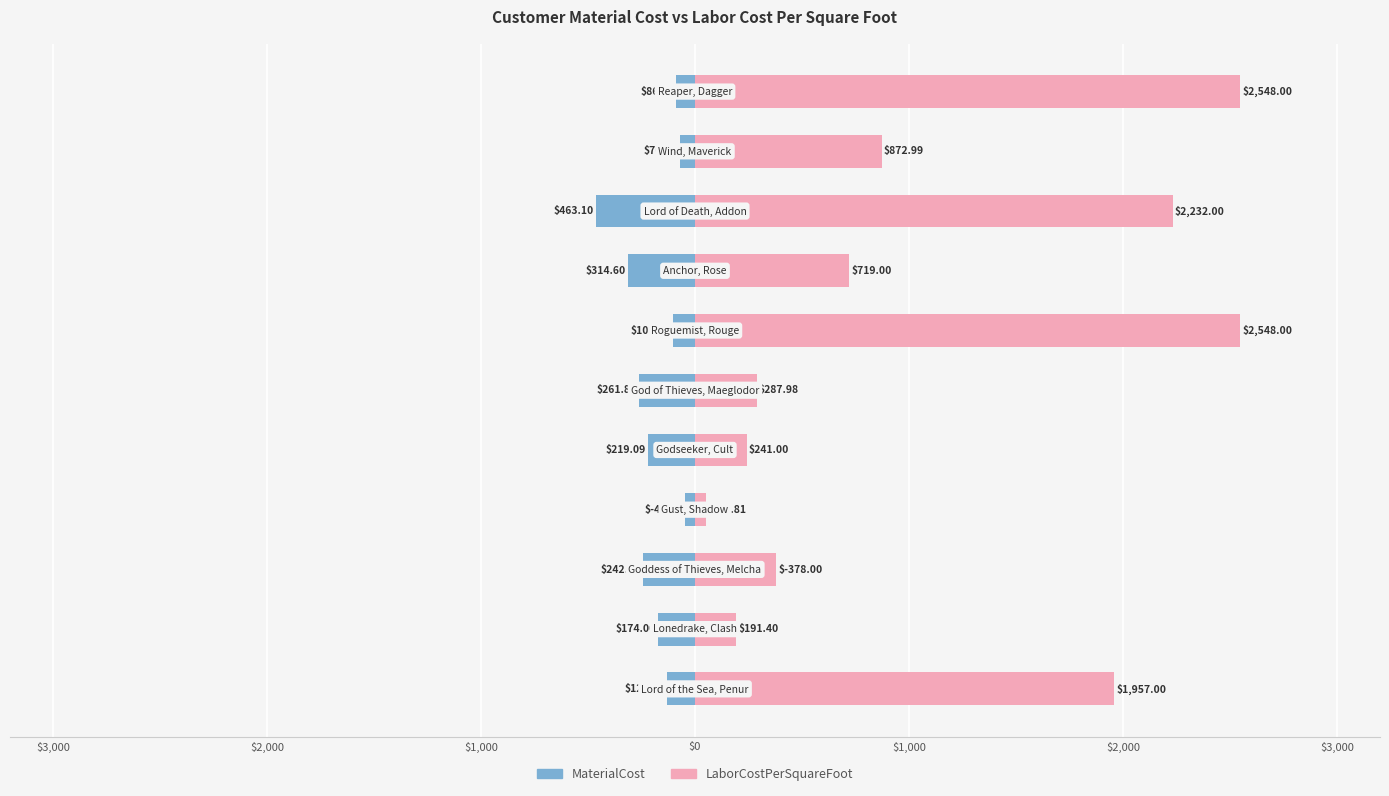

At how many categories does at least one series exceed 243?

8